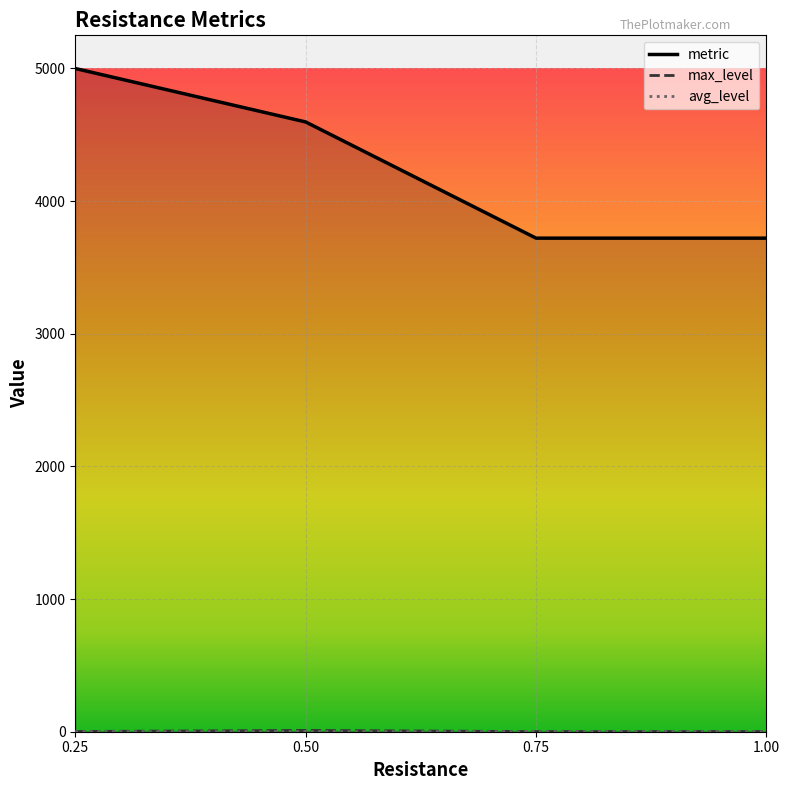

True or false: avg_level and metric intersect in this chart.

False